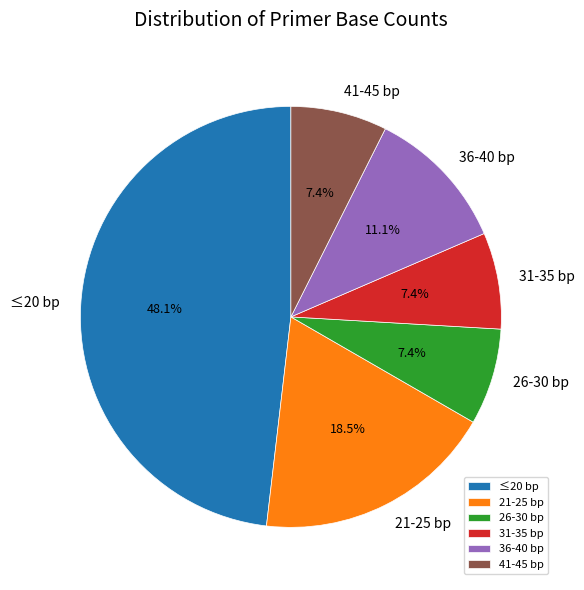

How many slices are in this pie chart?

6